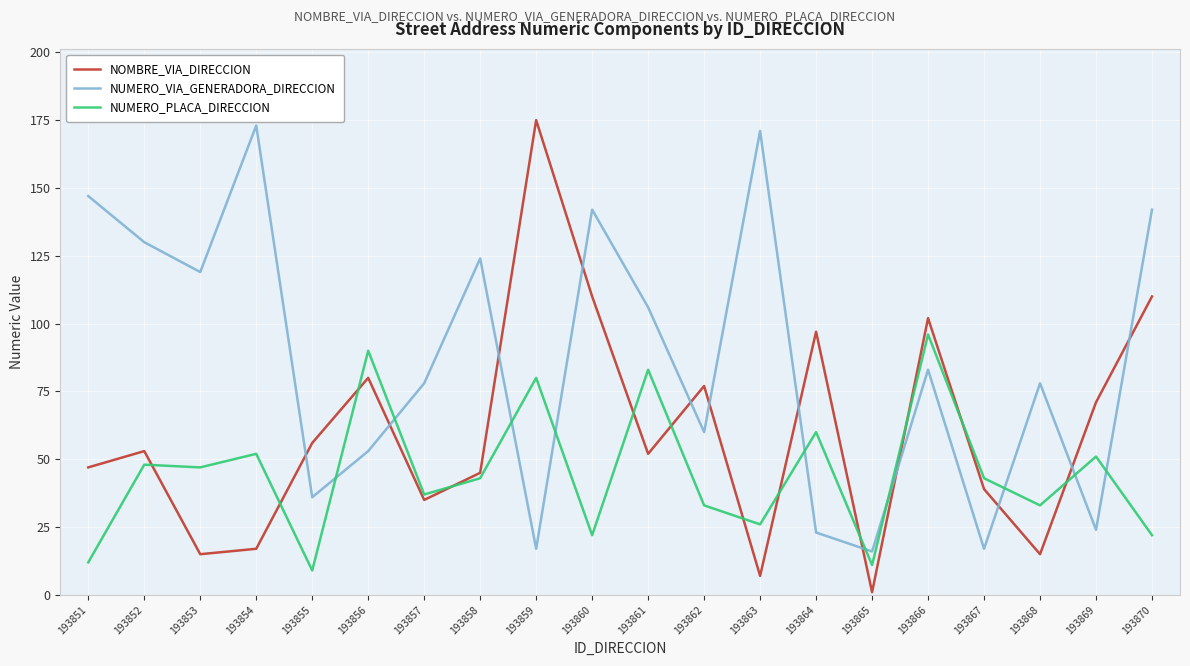

Reading right to left, transcribe all the data shown in this chart.

NOMBRE_VIA_DIRECCION: 110	71	15	39	102	1	97	7	77	52	110	175	45	35	80	56	17	15	53	47
NUMERO_VIA_GENERADORA_DIRECCION: 142	24	78	17	83	16	23	171	60	106	142	17	124	78	53	36	173	119	130	147
NUMERO_PLACA_DIRECCION: 22	51	33	43	96	11	60	26	33	83	22	80	43	37	90	9	52	47	48	12